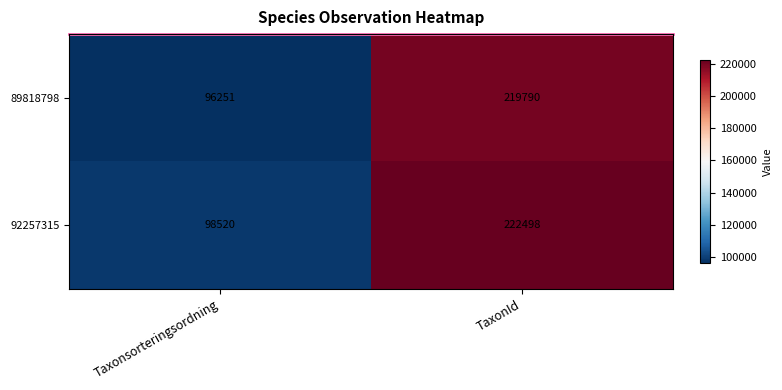

Which label corresponds to the smallest value in the chart?

Taxonsorteringsordning